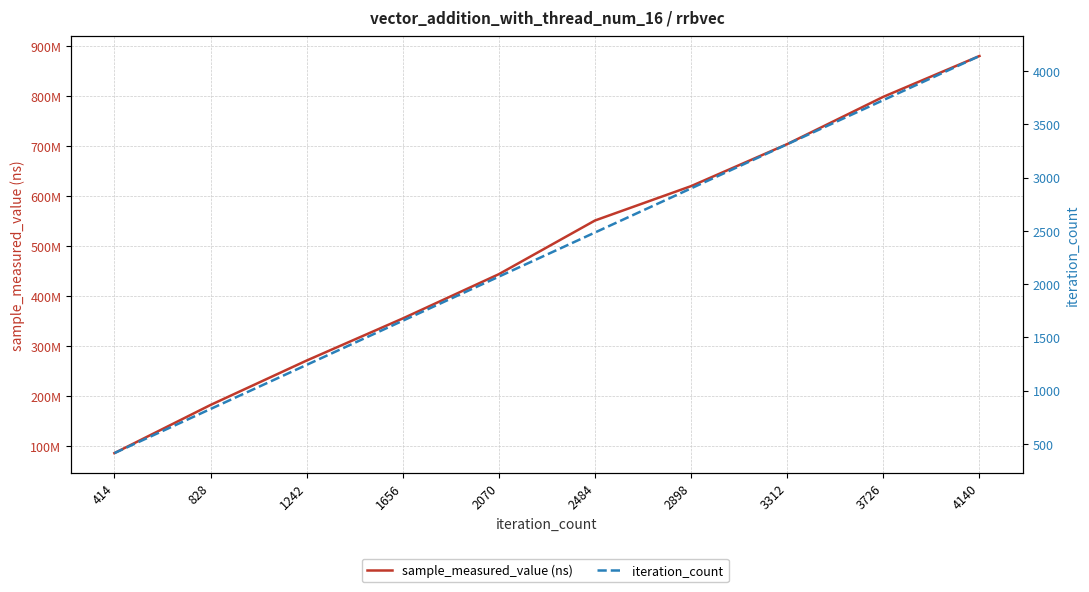

How many values in the sample_measured_value (ns) series exceed 550710395?

4